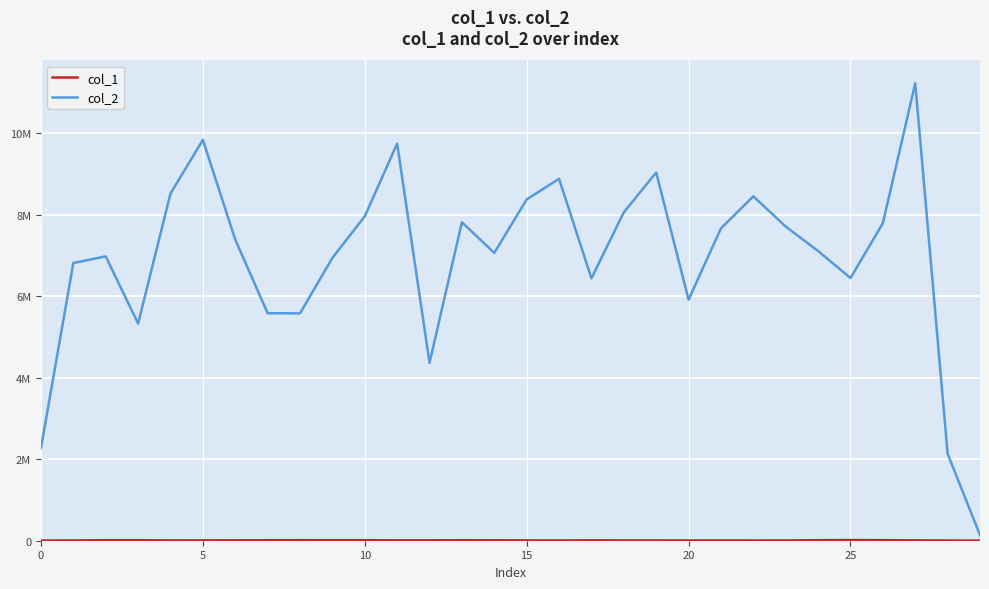

Does the chart display data point markers on the line(s)?

No